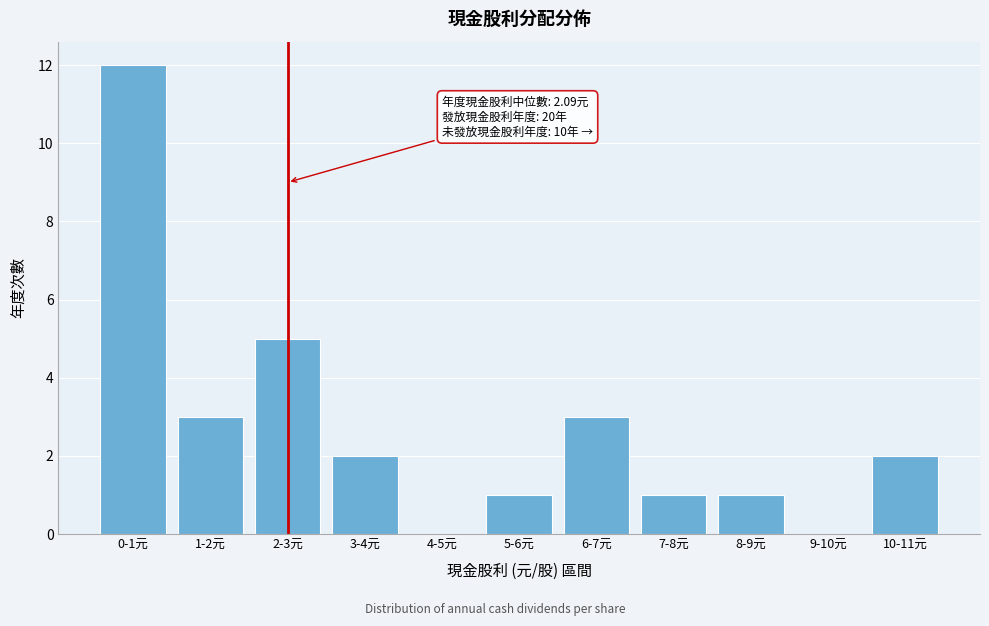

Reading right to left, what are all the values shown in this chart?

10-11元=2	9-10元=0	8-9元=1	7-8元=1	6-7元=3	5-6元=1	4-5元=0	3-4元=2	2-3元=5	1-2元=3	0-1元=12